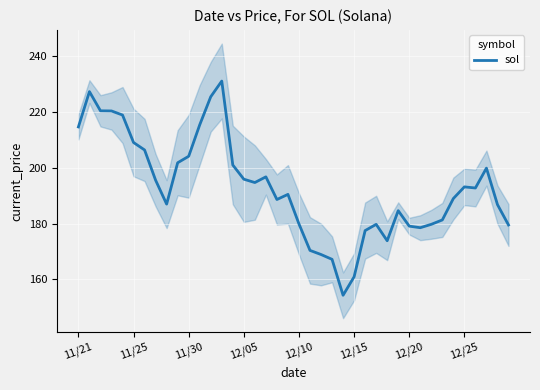

What is the smallest value displayed?

154.3